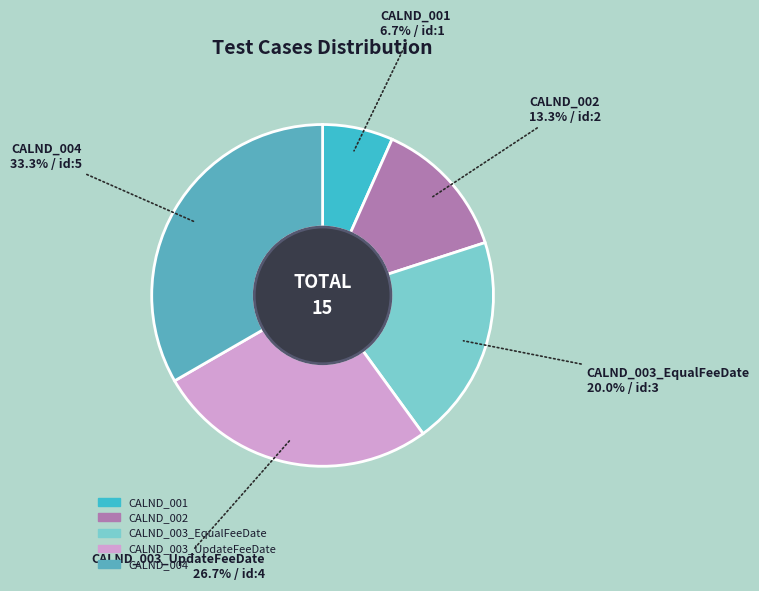

What portion of the pie excludes CALND_003_EqualFeeDate?

80.0%